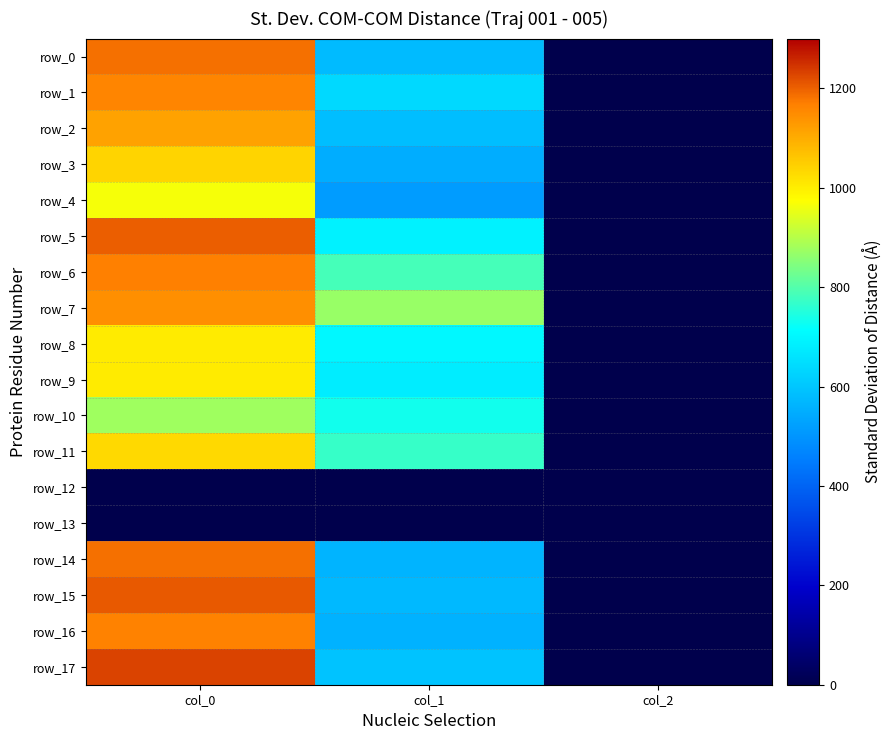

What is the sum of the row_2 values at col_1 and col_0?

1700.5